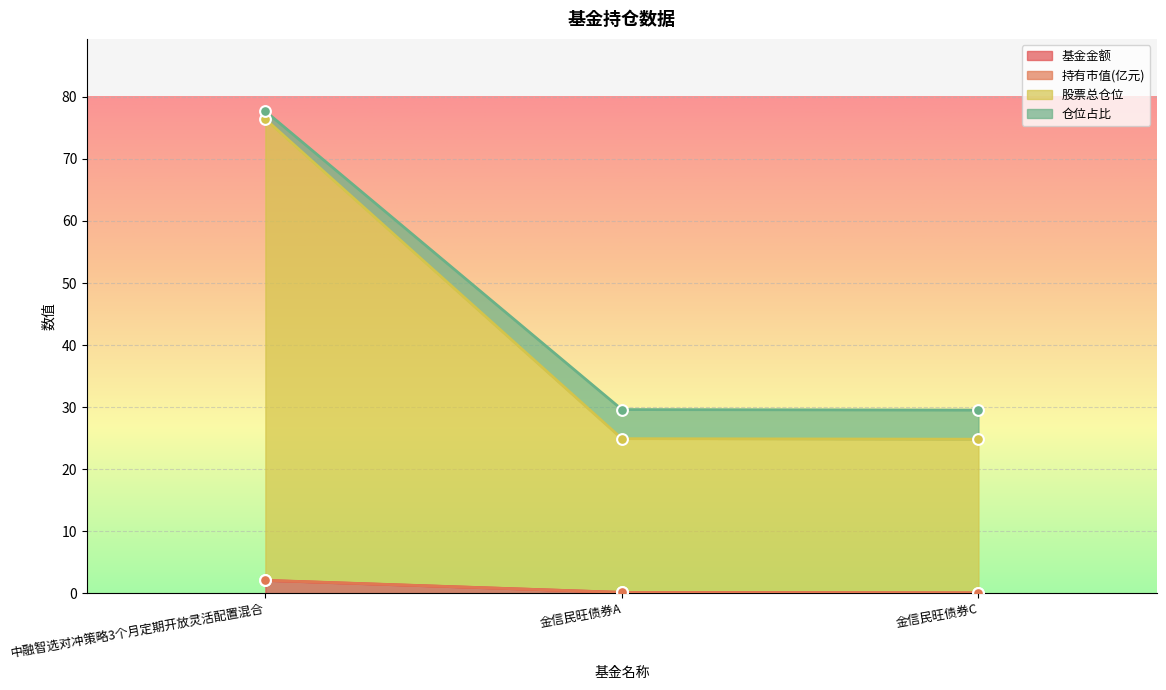

At which category is the sum across all series the highest?

中融智选对冲策略3个月定期开放灵活配置混合